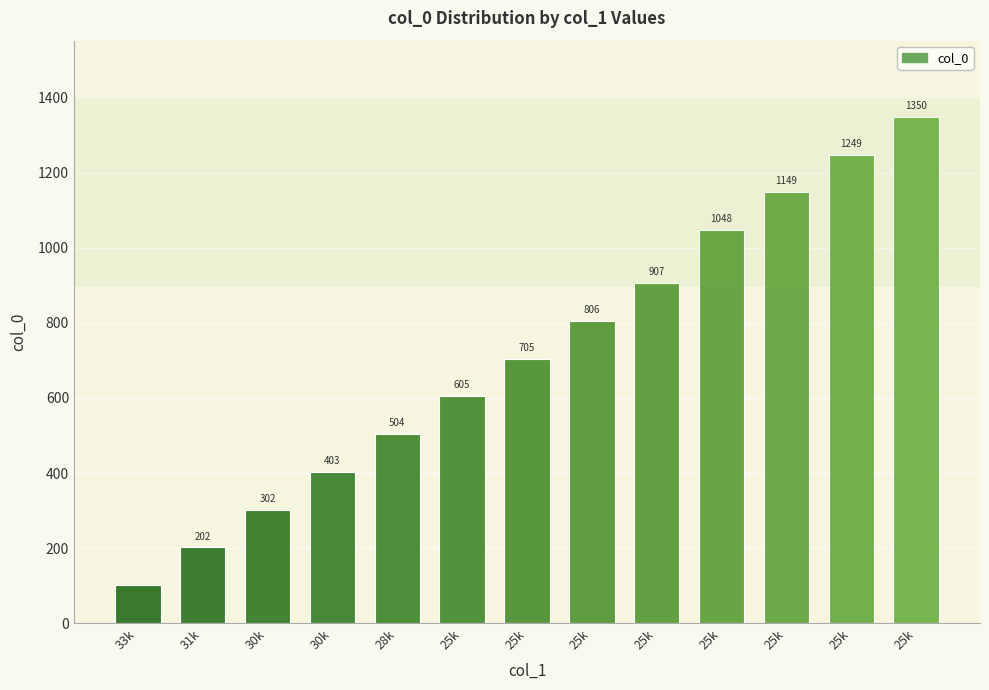

How many bars are there in total?

13